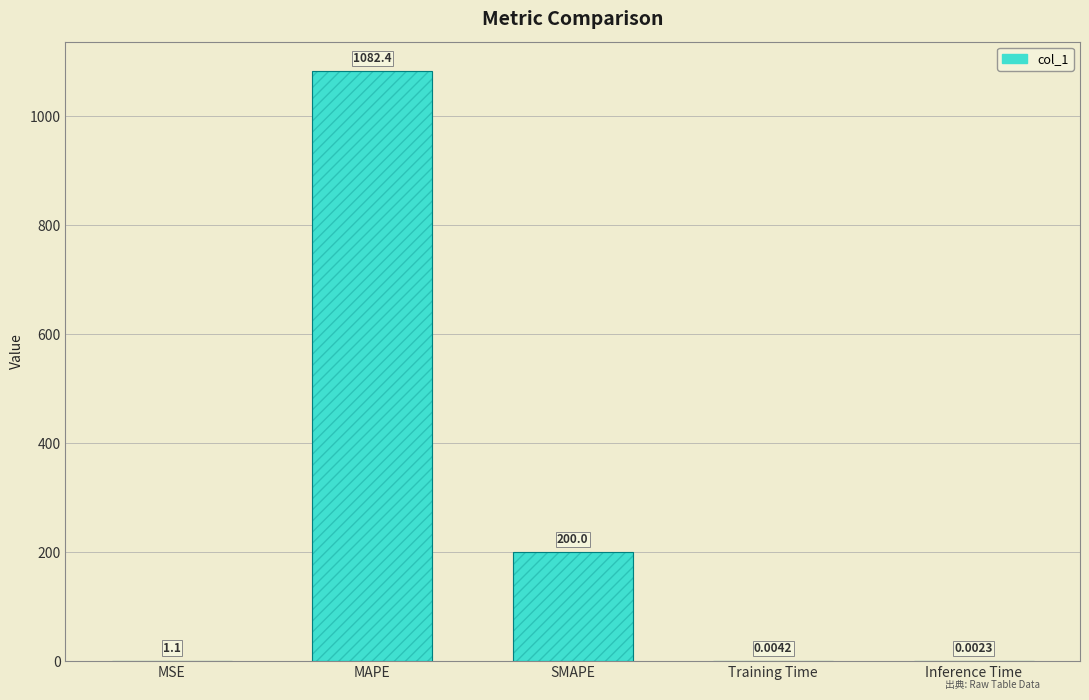

Which category has the highest value across all series?

MAPE